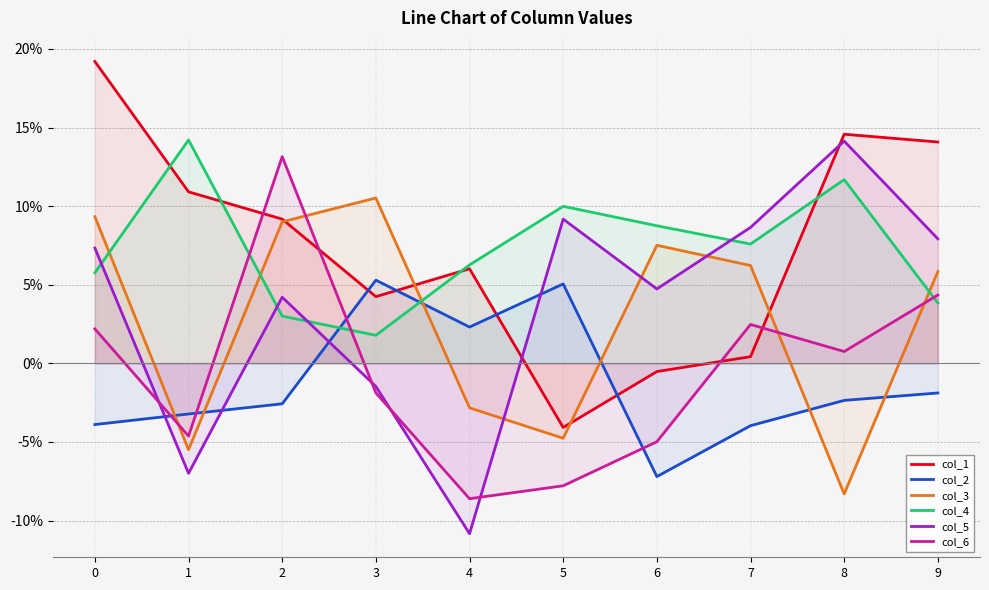

Between 6 and 1, which is larger?

1